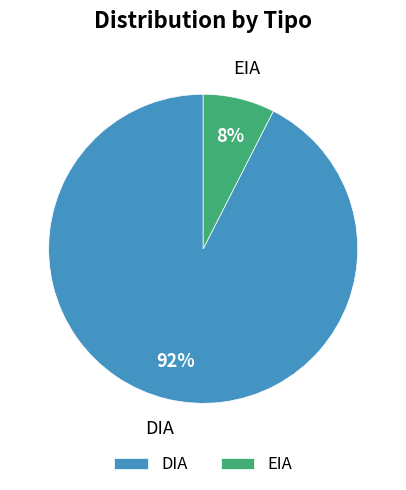

Between DIA and EIA, which is larger?

DIA